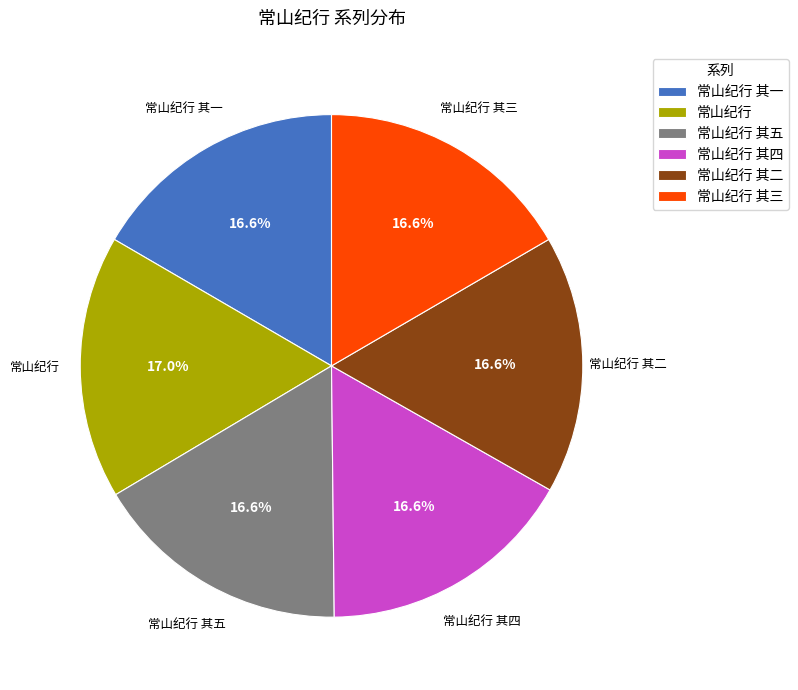

Combined, do 常山纪行 and 常山纪行 其五 account for over 50%?

No